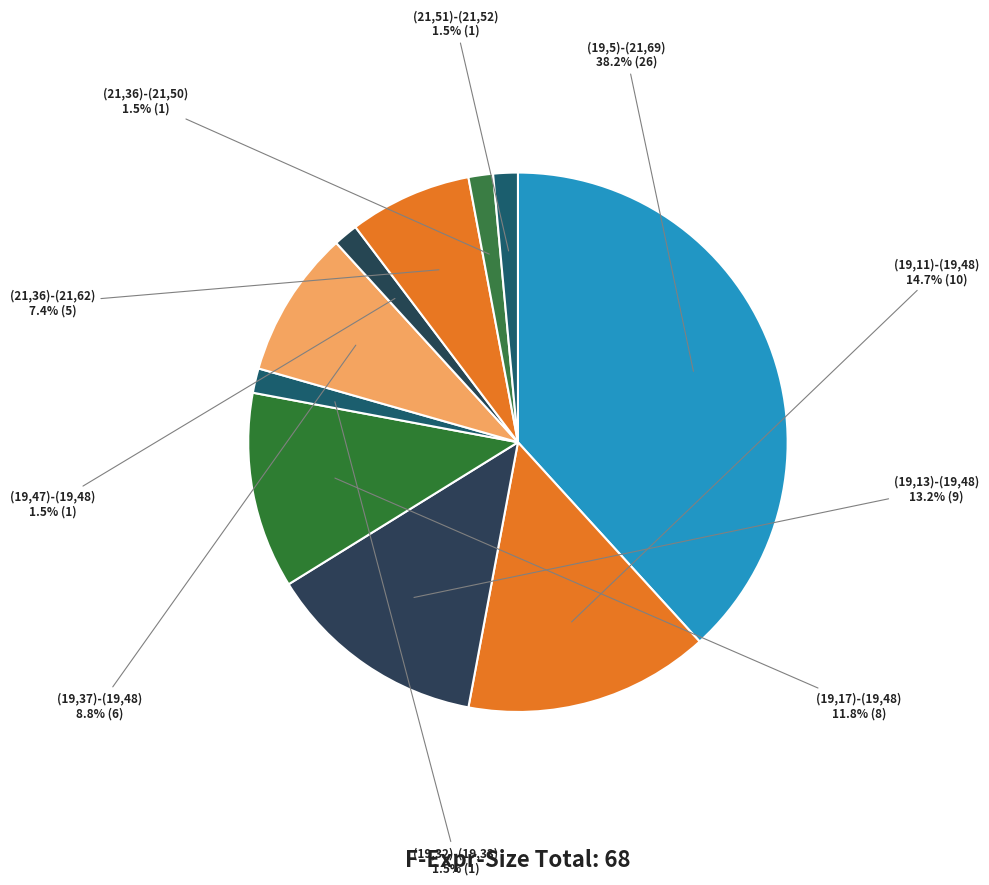

Which category has the biggest portion of the pie?

(19,5)-(21,69)